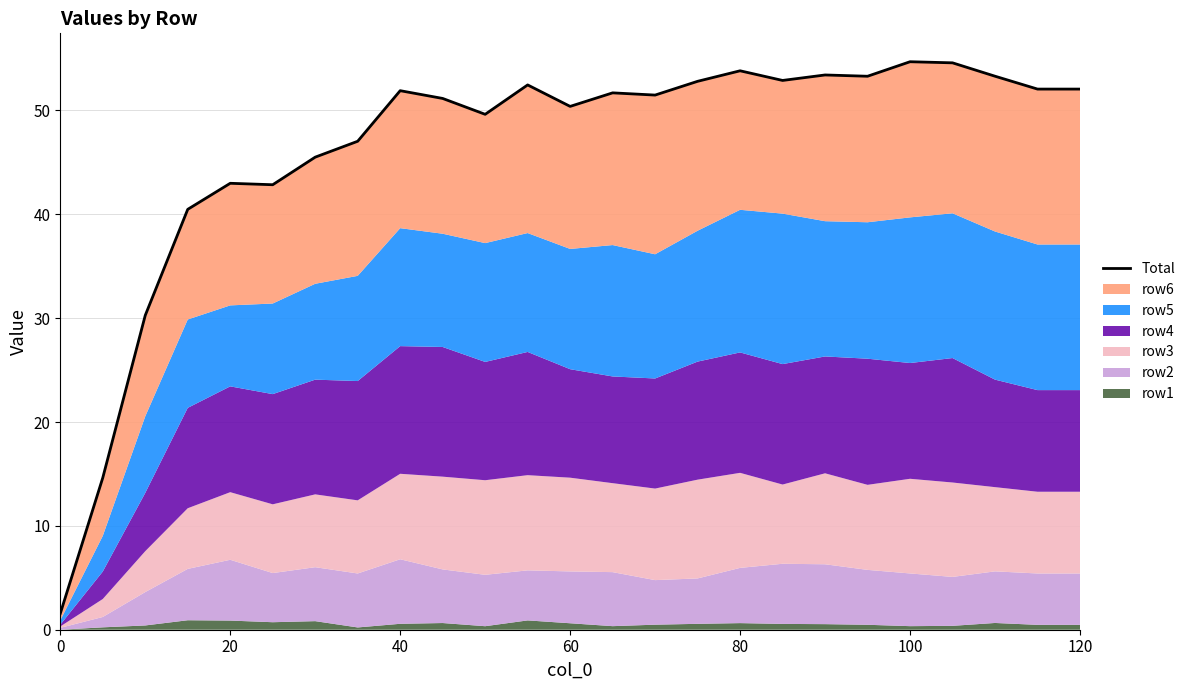

True or false: there are more than 2 points higher than both neighbors.

True